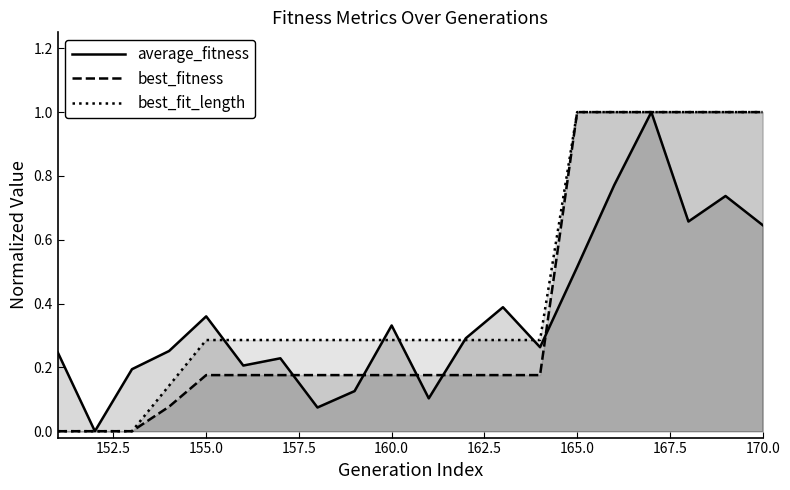

How many series are shown in this chart?

3